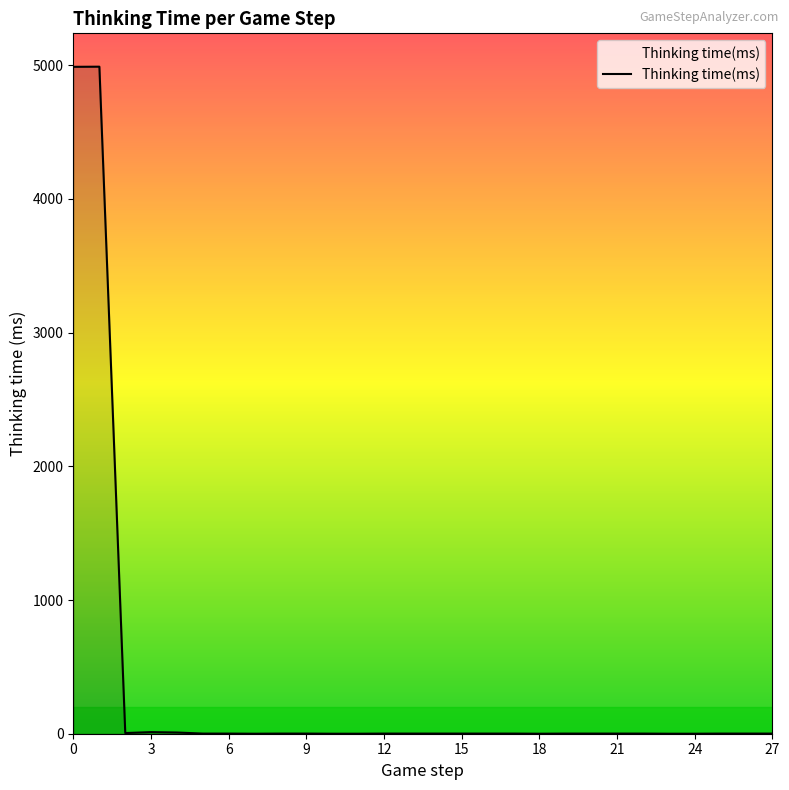

What is the difference between the maximum and minimum values?

4989